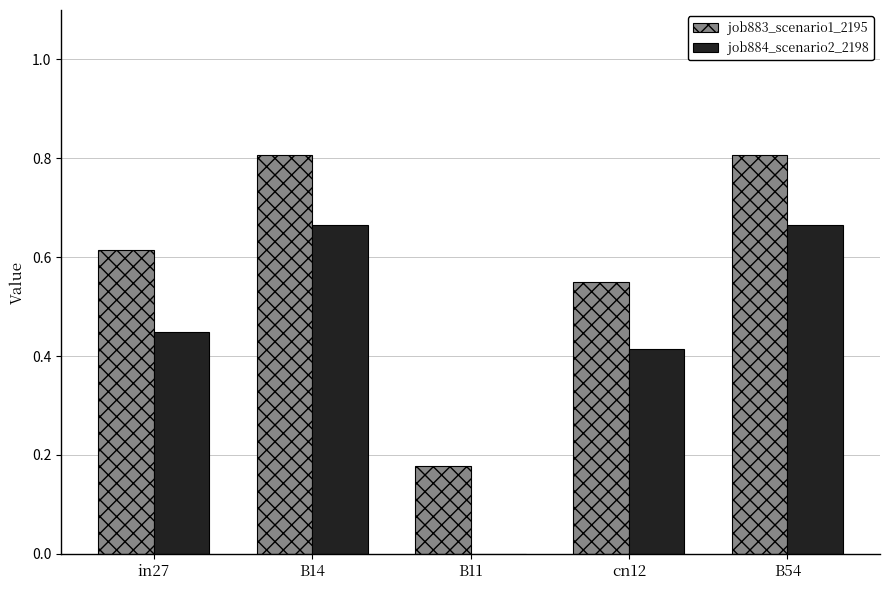

The job883_scenario1_2195 series shows 0.8 at B14. True or false?

True